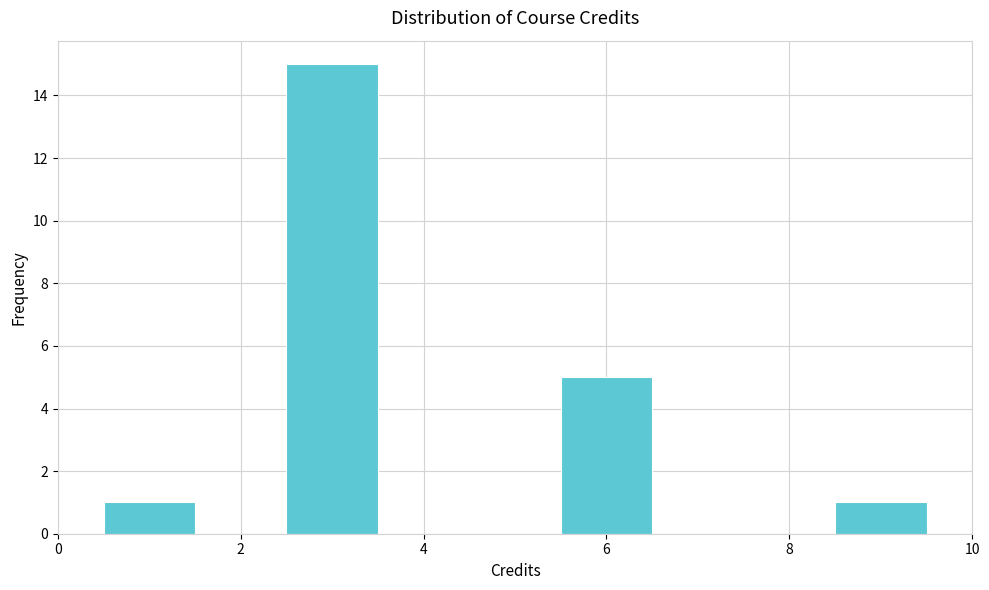

Reading left to right, transcribe this chart: for each bar, give the range it covers on the x-axis and its height. Neither the bar edges nor the heights are printed on the chart, so give them approximately, as read against the axes.

0.5 to 1.5: 1
1.5 to 2.5: 0
2.5 to 3.5: 15
3.5 to 4.5: 0
4.5 to 5.5: 0
5.5 to 6.5: 5
6.5 to 7.5: 0
7.5 to 8.5: 0
8.5 to 9.5: 1